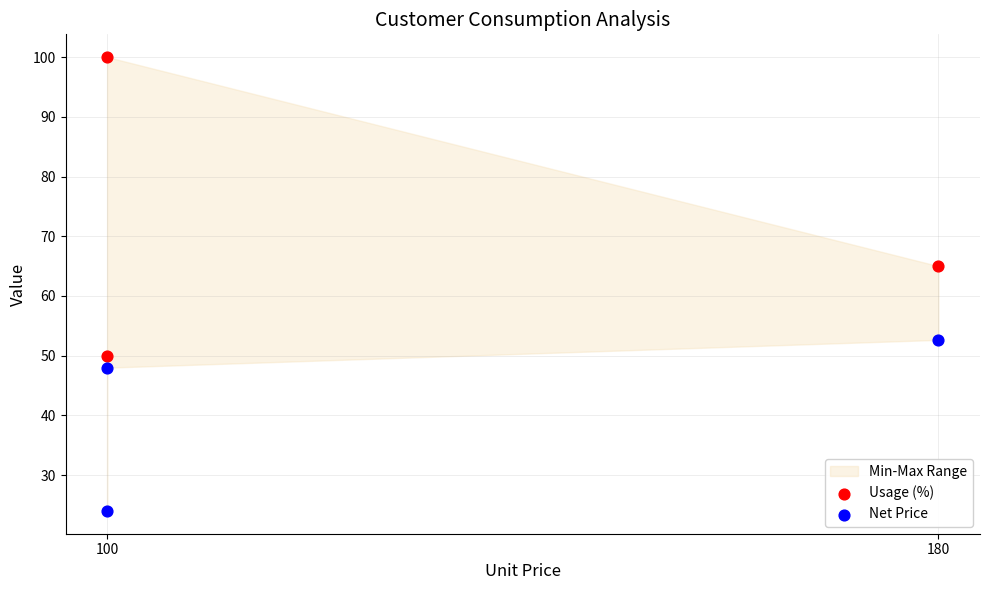

Across all data points, what is the average Y value?

56.6